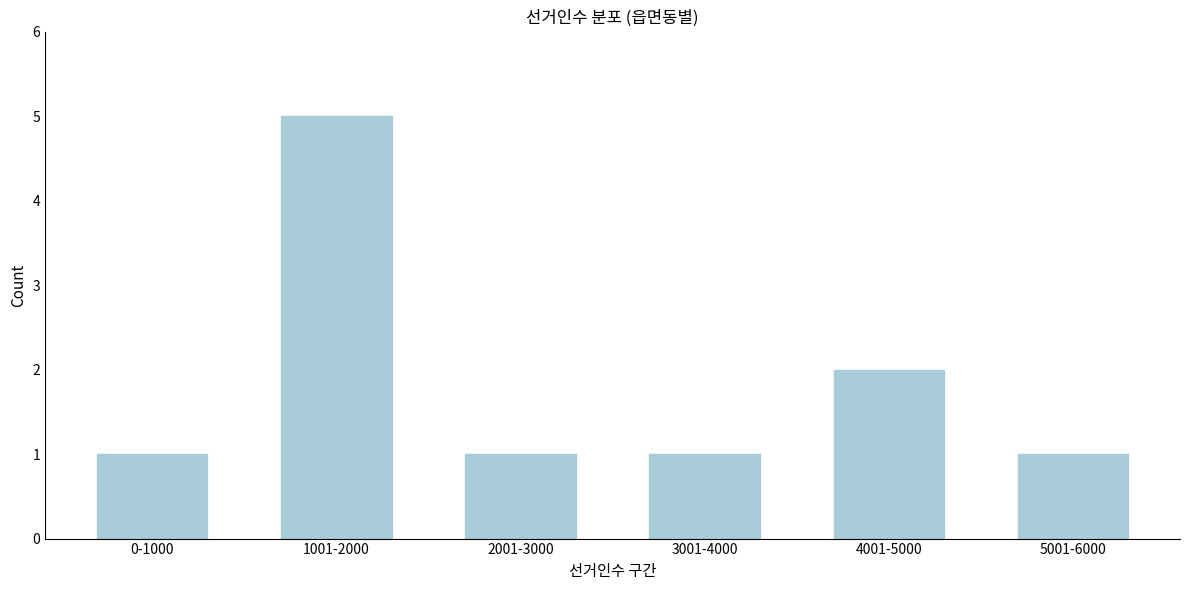

Reading left to right, extract all data points from this chart.

1	5	1	1	2	1